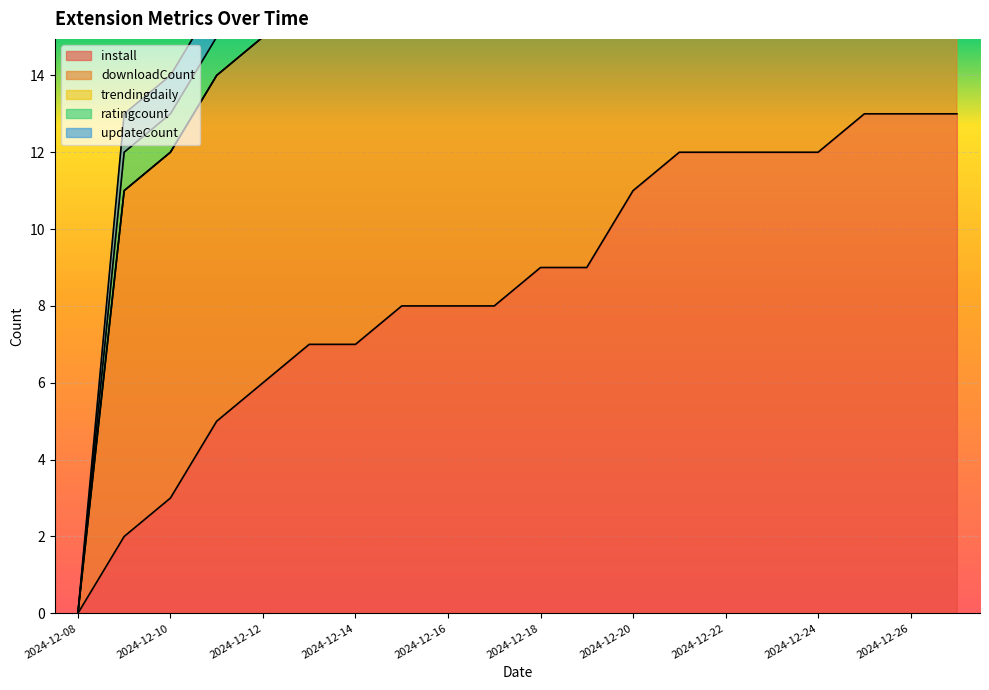

What are all the series names shown in the legend?

install, downloadCount, trendingdaily, ratingcount, updateCount